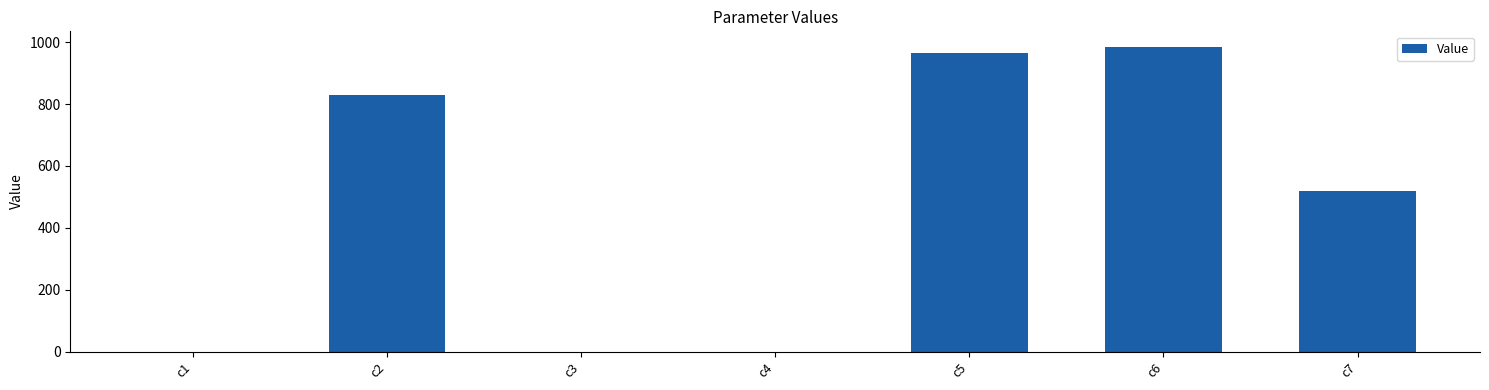

What is the greatest value displayed?

985.6